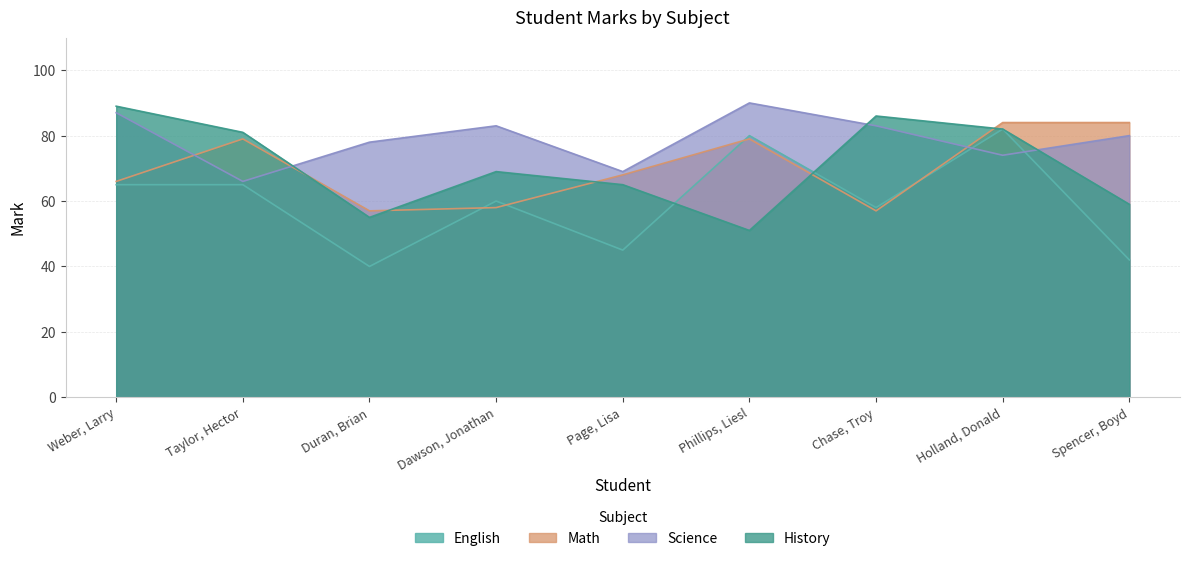

Which series changed the most between Duran, Brian and Dawson, Jonathan?

English